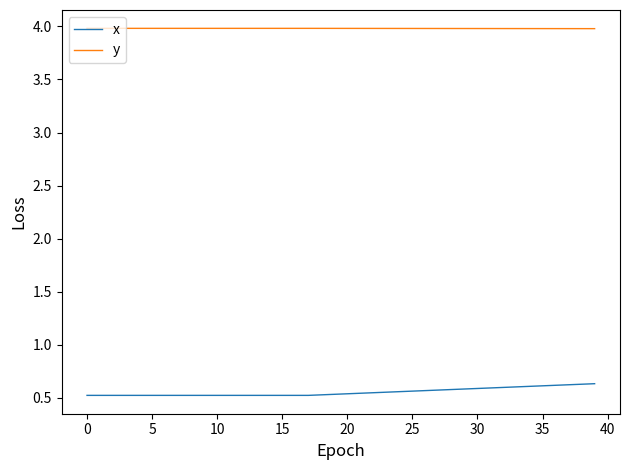

List the series in order of their overall mean, lowest first.

x, y